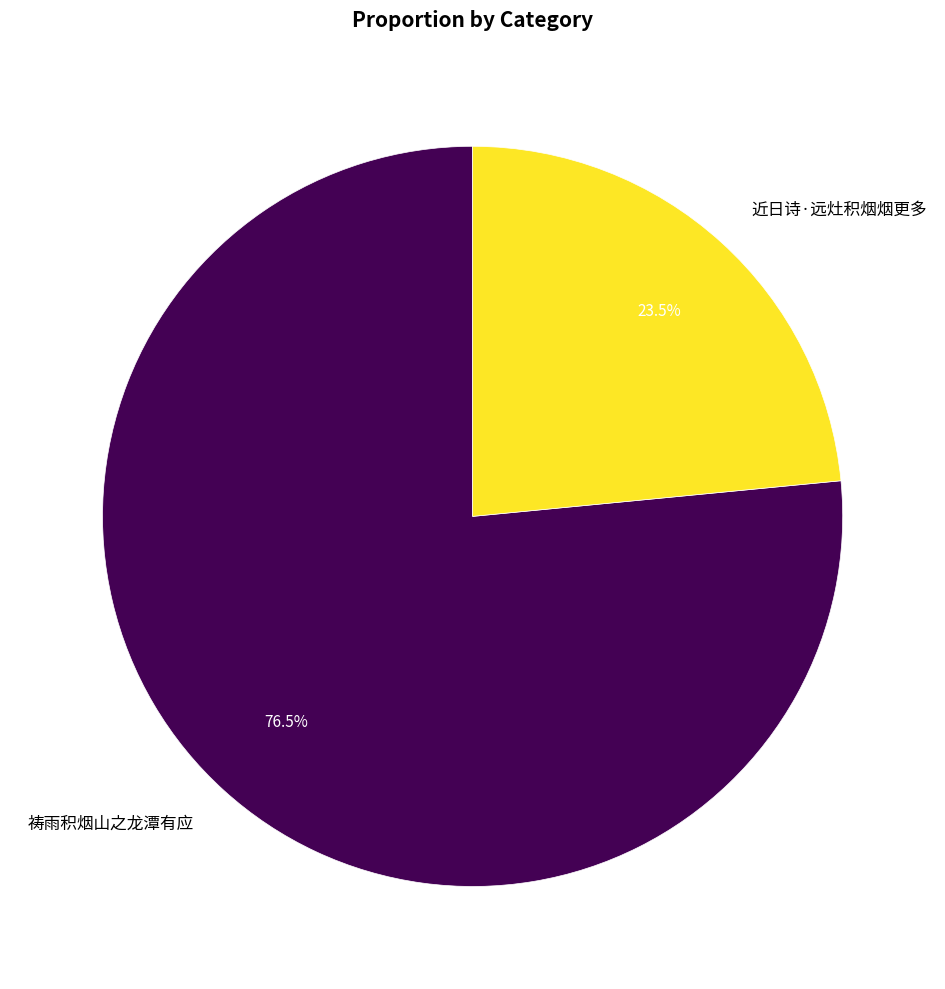

Which slice represents more than half of the pie?

祷雨积烟山之龙潭有应